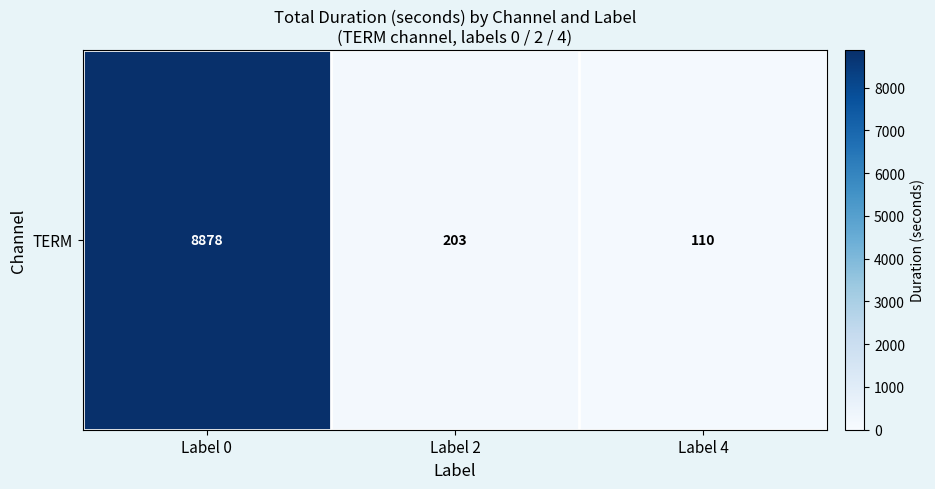

Reading left to right, what are all the values shown in this chart?

Label 0=8878	Label 2=203	Label 4=110